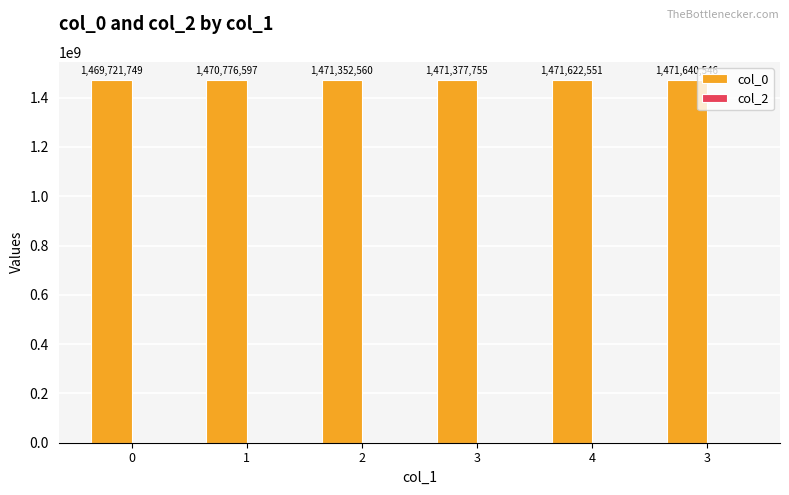

Reading left to right, list all the values displayed in this chart.

col_0: 1469721749	1470776597	1471352560	1471377755	1471622551	1471640546
col_2: 0	0	0	0	0	0